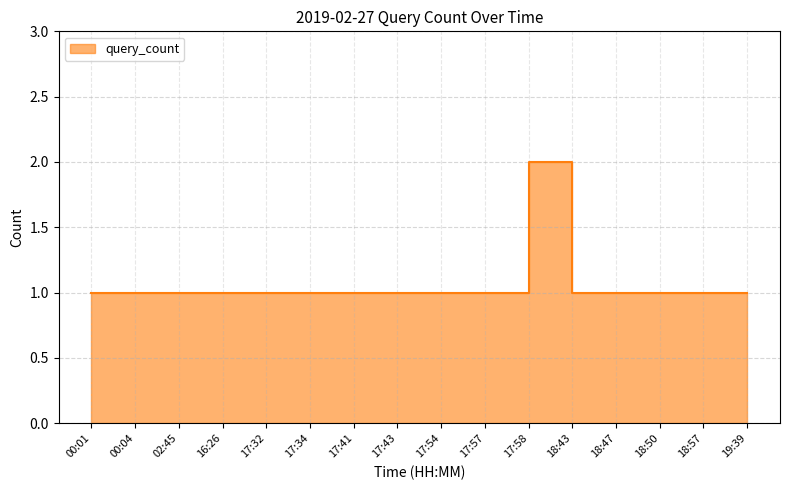

How many values are between 1 and 2?

16